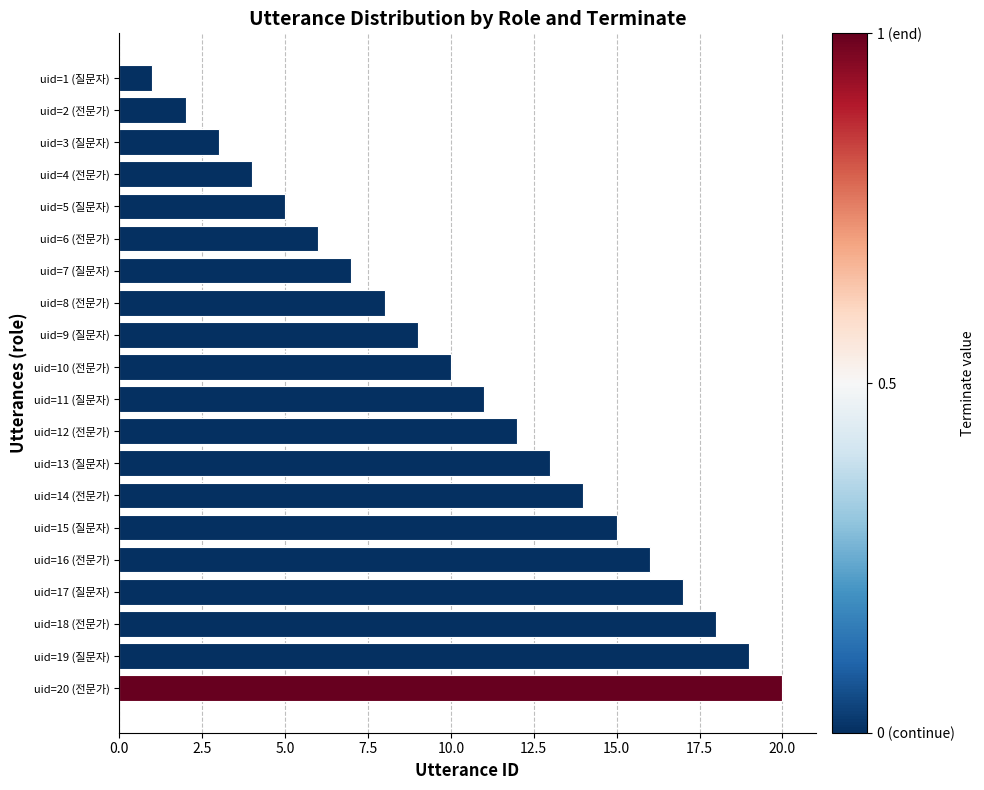

The chart shows a value of 2 at uid=2 (전문가). True or false?

True